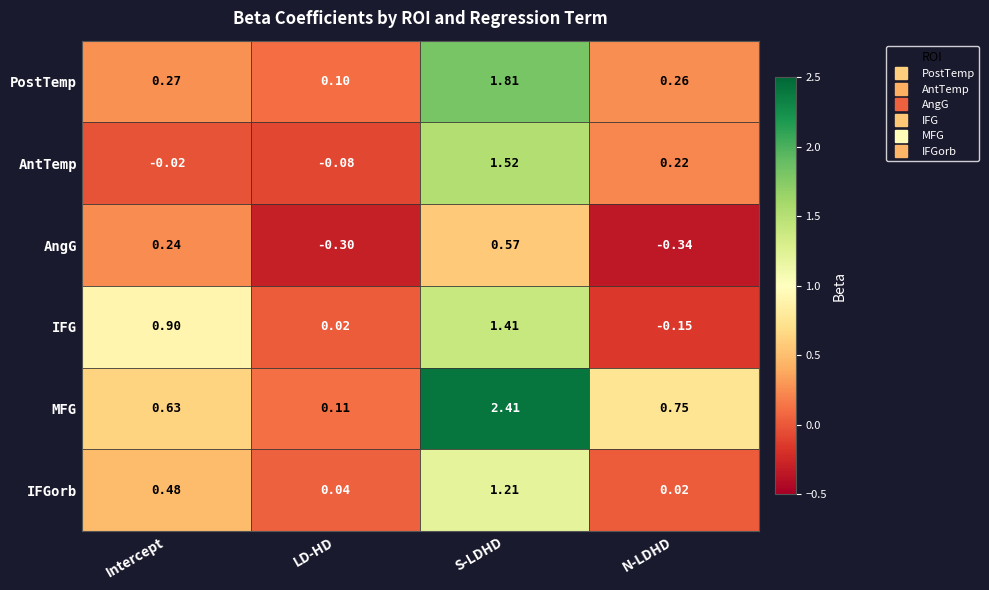

How many data points does each series have?

4